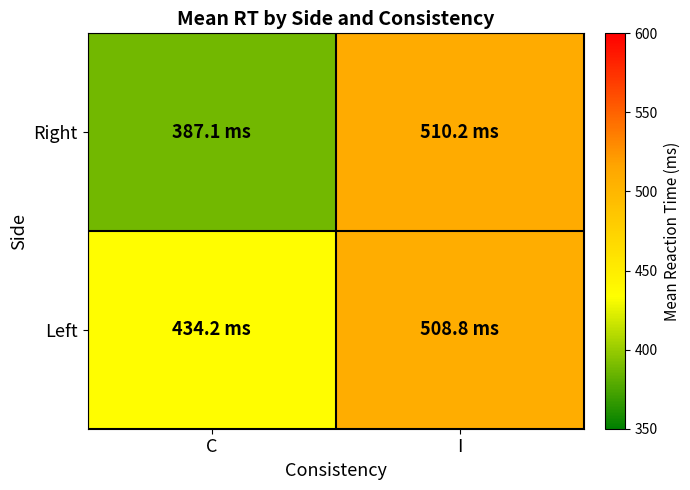

What is the spread (max minus min) of values at C?

47.1